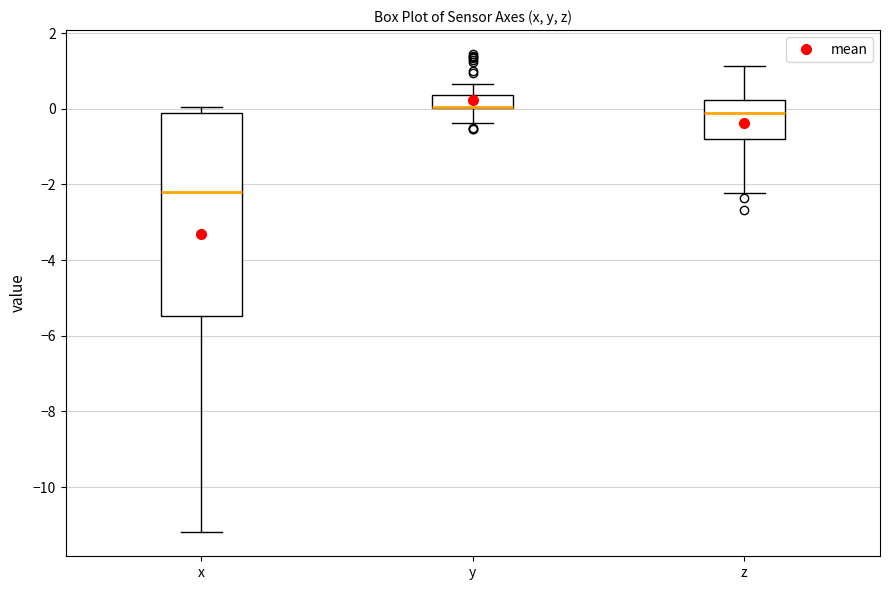

Reading left to right, read every box against the y-axis: the position of its median line, the range the box covers, and the ends of its whiskers. The values are not printed on the chart, so give them approximately, as read against the axis.

x: median -2.2, box -5.4 to -0.2, whiskers -11.2 to 0.0
y: median 0.0 (drawn on the box's lower edge), box 0.0 to 0.4, whiskers -0.4 to 0.6
z: median 0.0, box -0.8 to 0.2, whiskers -2.2 to 1.2